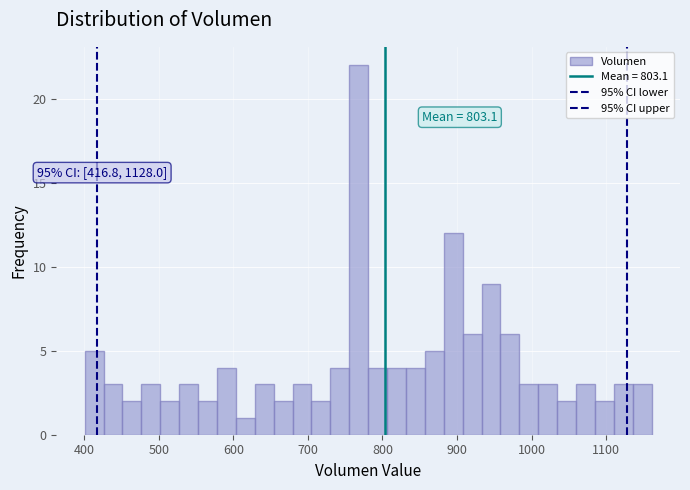

Around what value on the x-axis is the tallest bar? Give the approximate position of its centre, as read against the axis.

770